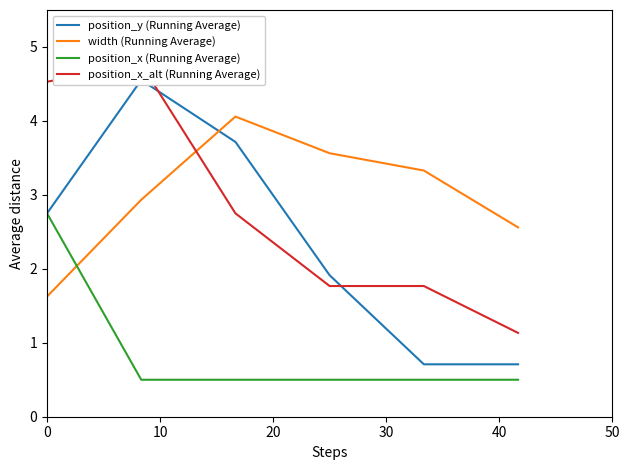

What is the highest value of the position_x (Running Average) series?

2.8